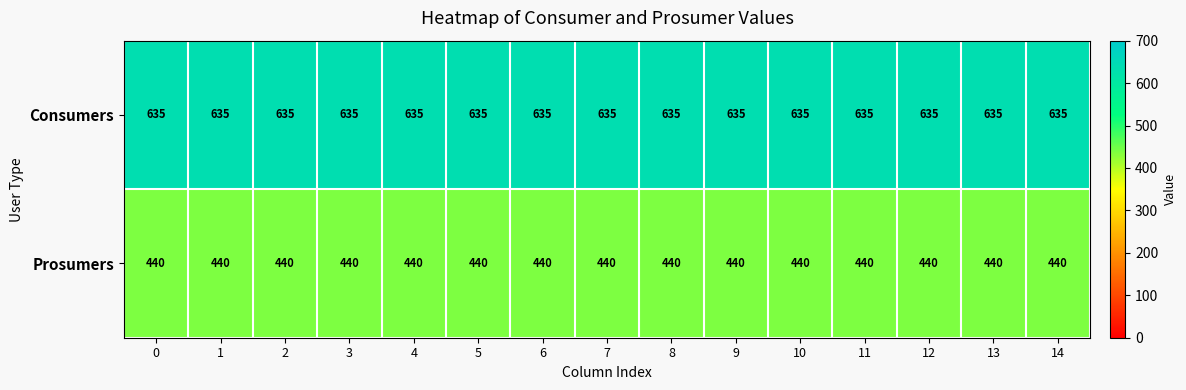

Rank the series at 13 from lowest to highest value.

Prosumers, Consumers